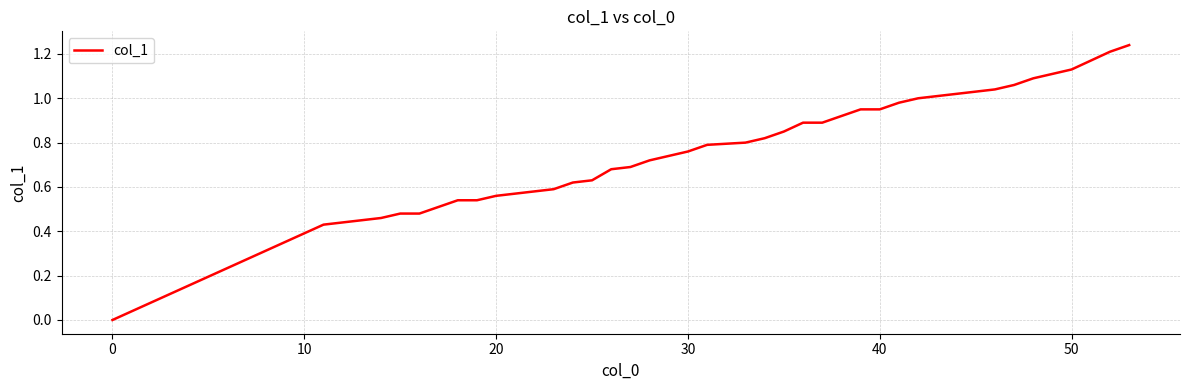

The chart shows a value of 0.2 at 30. True or false?

False